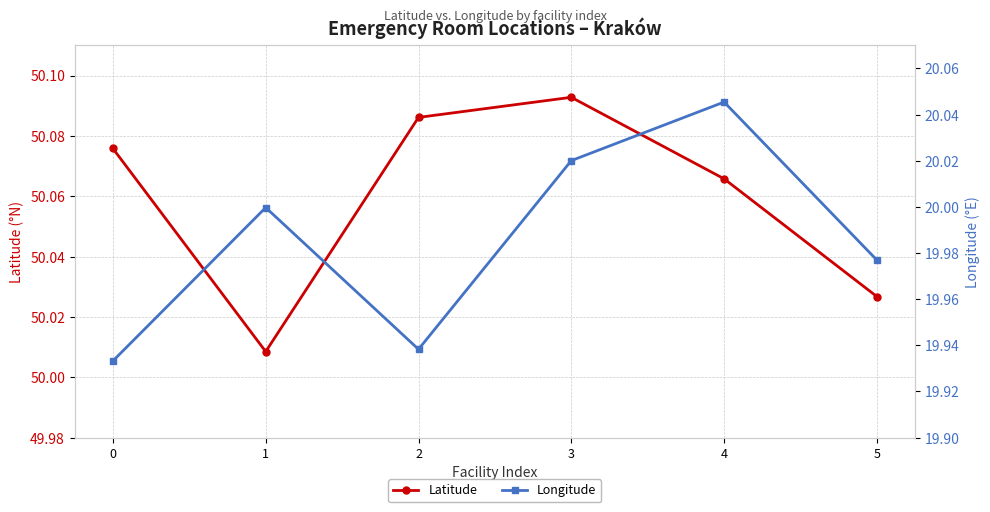

True or false: Longitude has a value of 13.7 at 5.

False